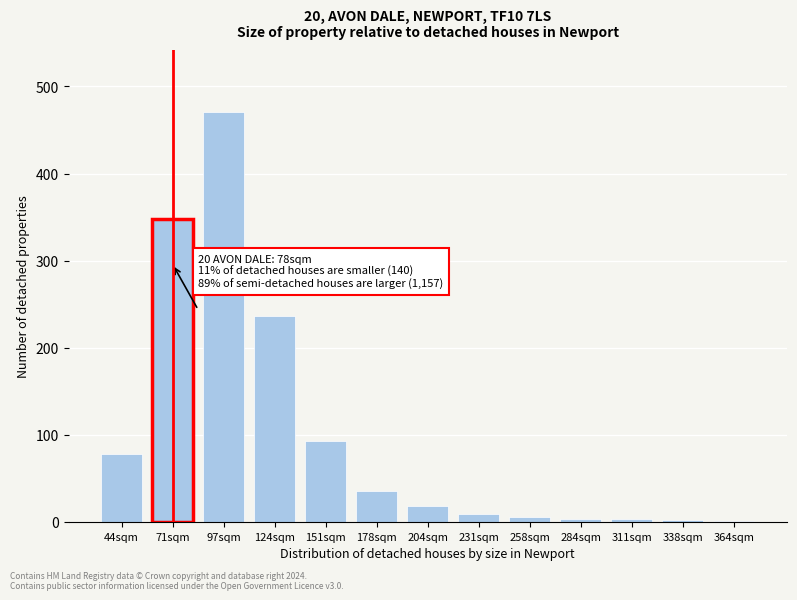

Between 204sqm and 151sqm, which is larger?

151sqm